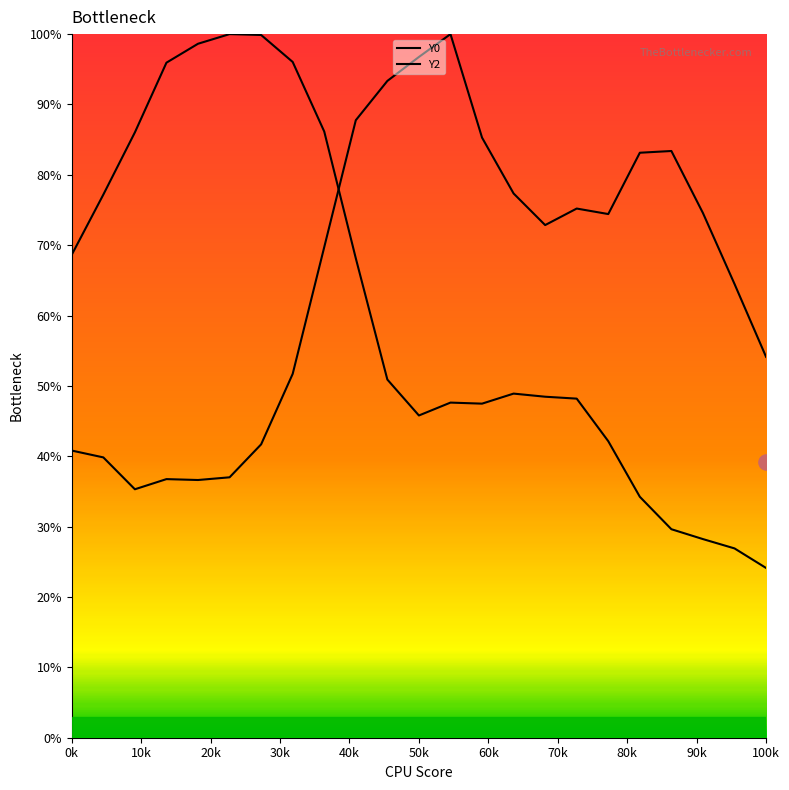

Is the value of Y2 at 22 greater than the value of Y0 at 20?

Yes